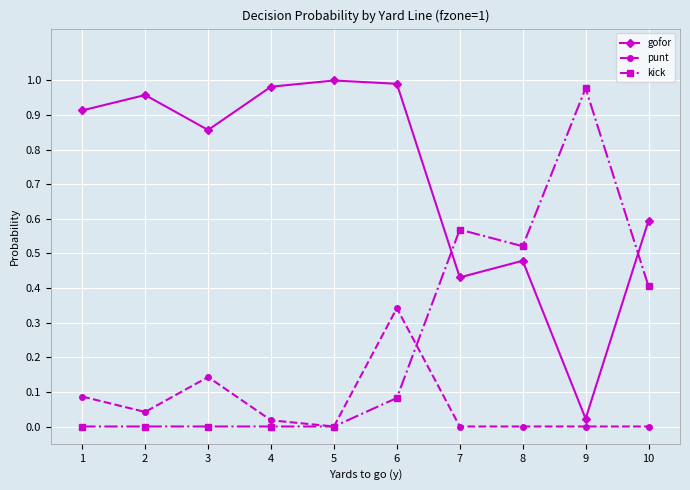

At 7, list the series in order from largest to smallest.

kick, gofor, punt